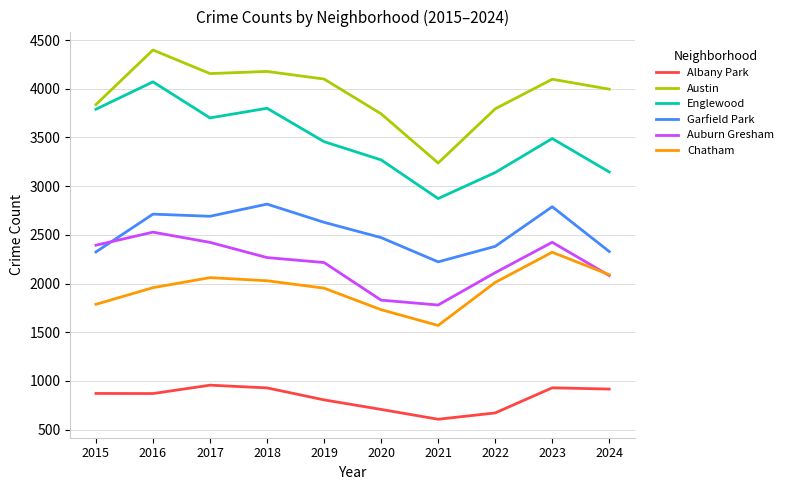

In Garfield Park, how many points are lower than both neighbors (excluding endpoints)?

2